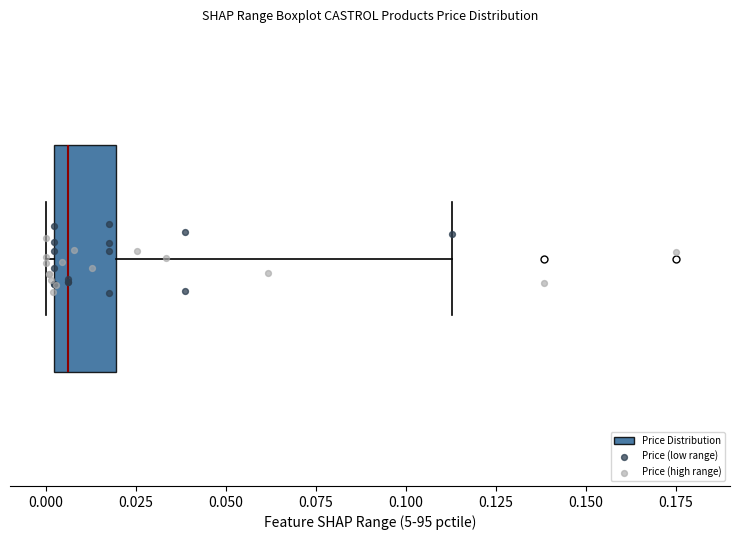

Where does the median line of the box sit on the x-axis? The values are not printed on the chart, so give them approximately, as read against the axis.

0.005